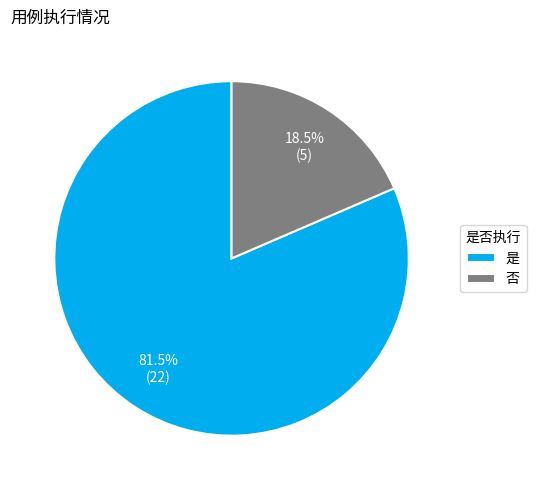

Is there a majority slice in this chart?

Yes